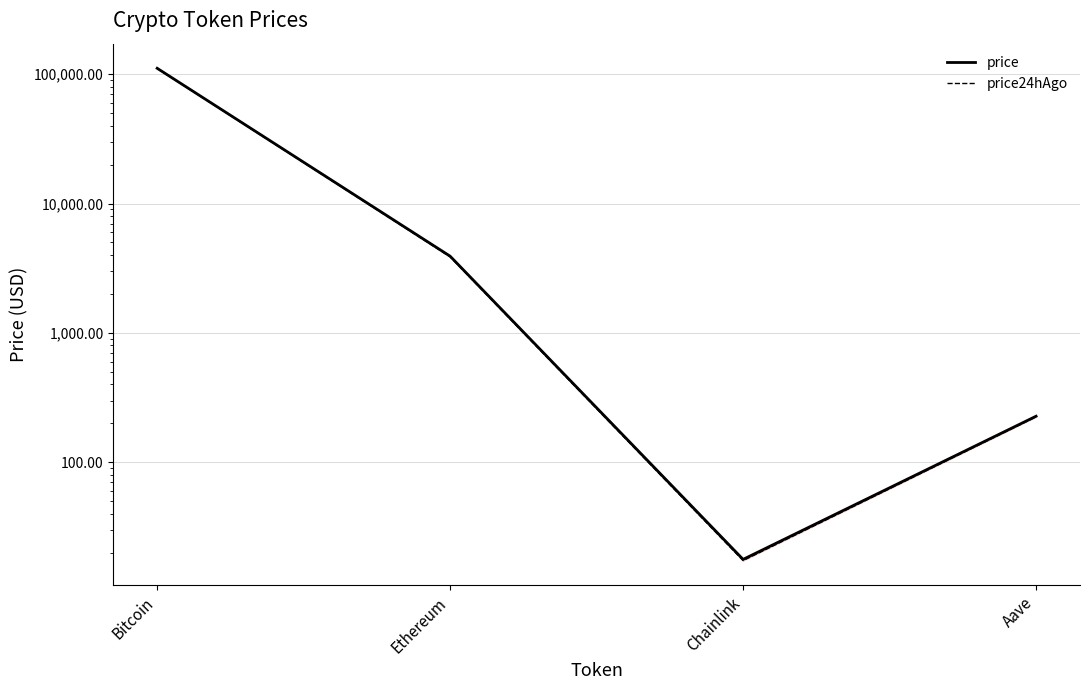

At how many categories does at least one series exceed 30298?

1